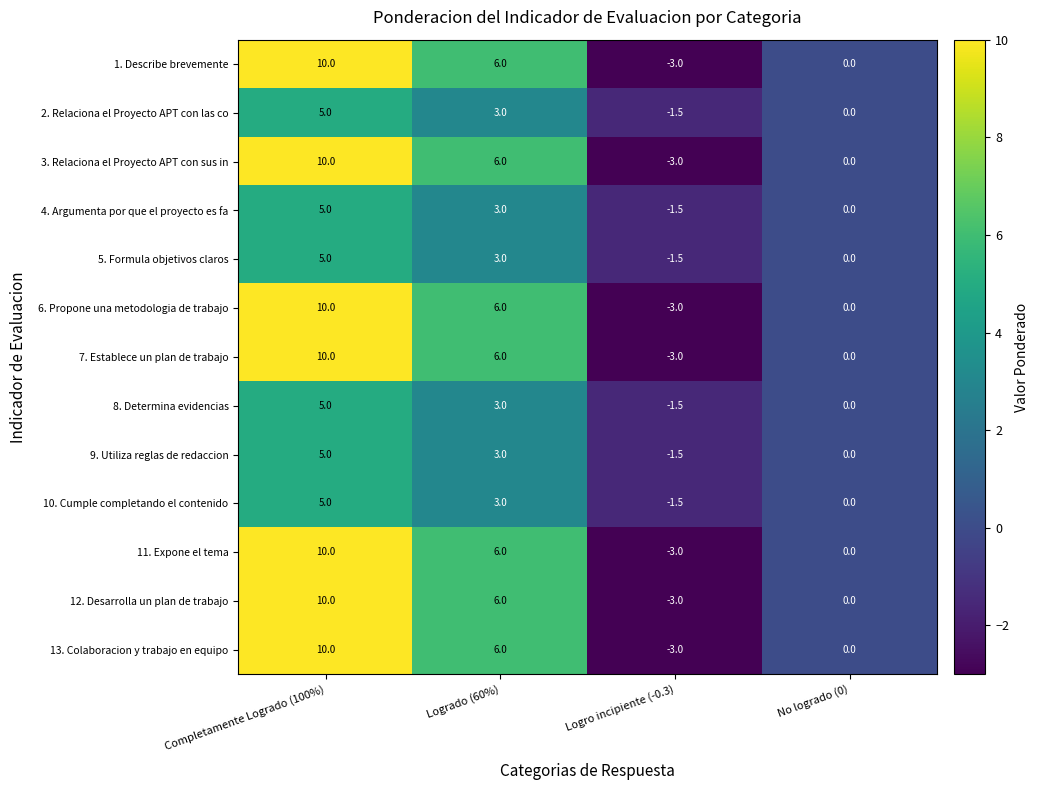

Is the value of 6. Propone una metodologia de trabajo at Logrado (60%) greater than the value of 12. Desarrolla un plan de trabajo at Logro incipiente (-0.3)?

Yes